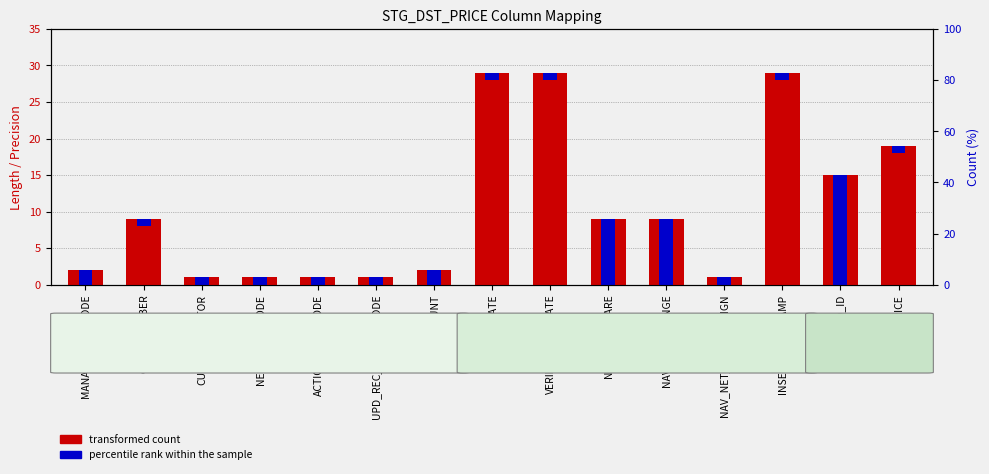

At how many categories does at least one series exceed 11?

7